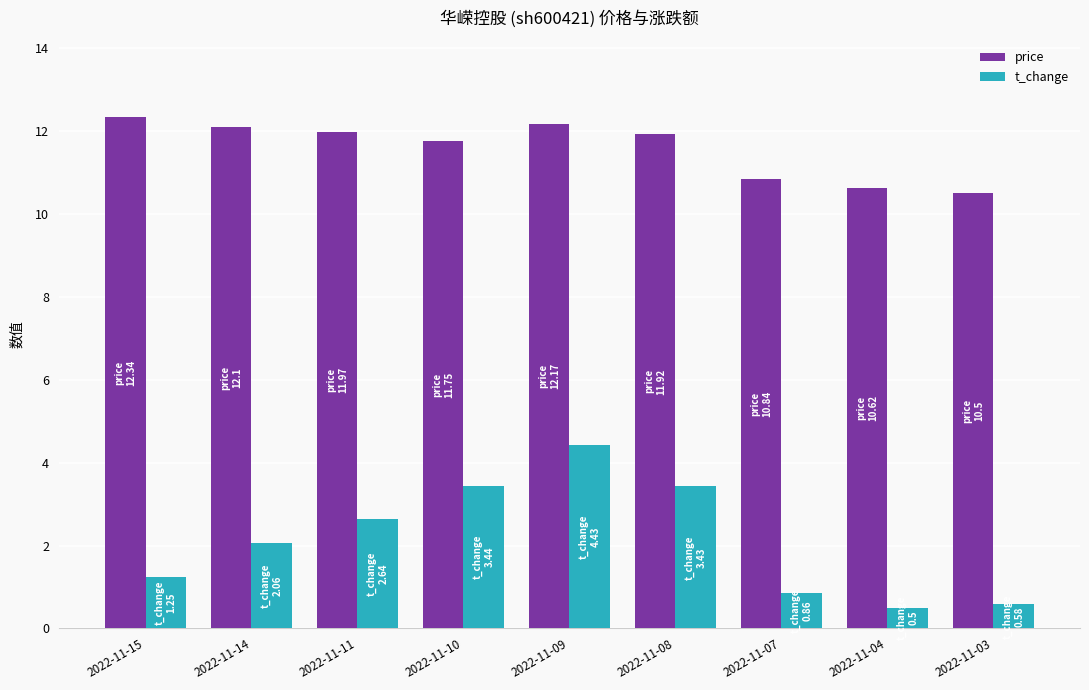

How many bars are there in each group?

2